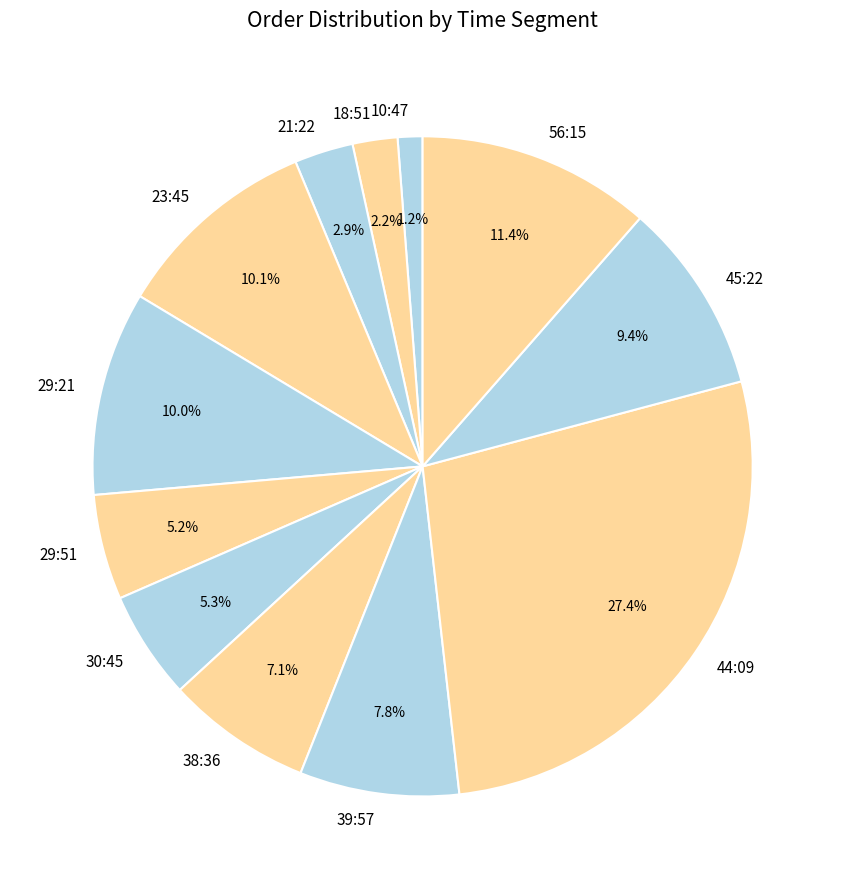

What portion of the pie excludes 44:09?

72.6%